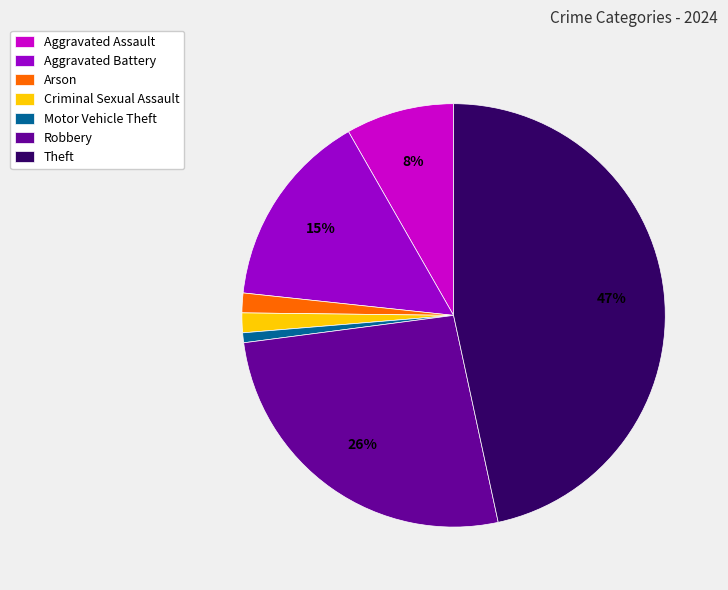

Does Aggravated Assault represent more than half of the total?

No